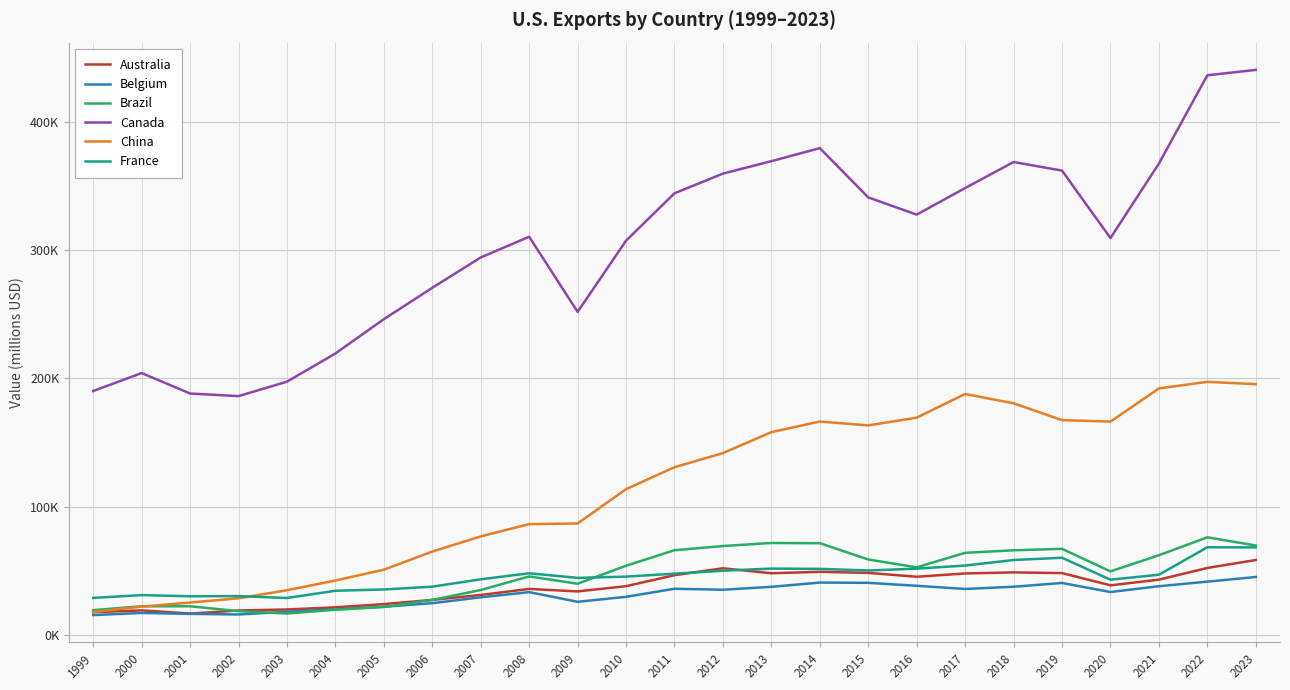

Which series changed the most between 2002 and 2018?

Canada